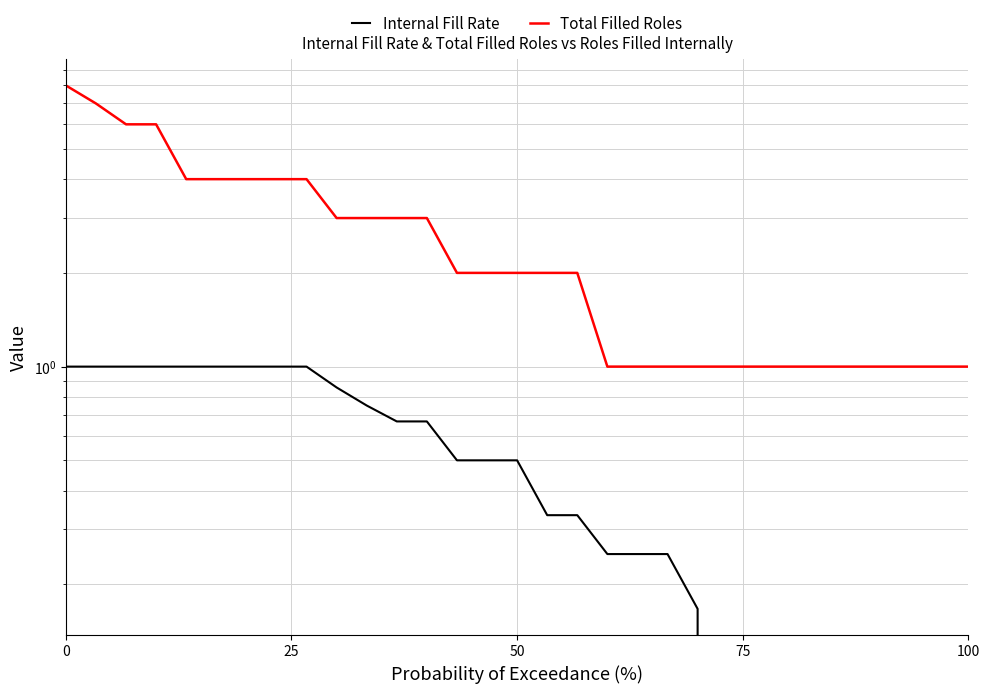

At how many categories does at least one series exceed 7?

1